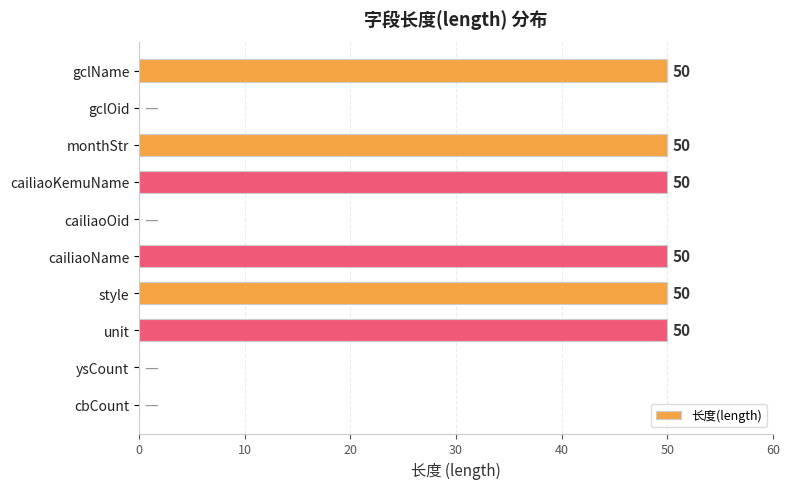

True or false: the data shows 50 at gclName.

True